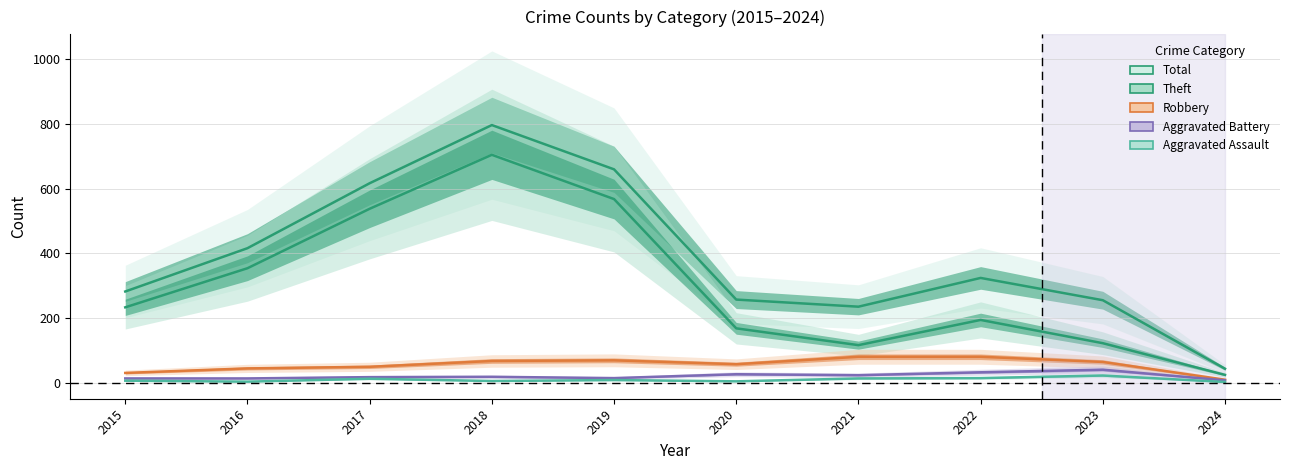

Which series has the largest total across all categories?

Total